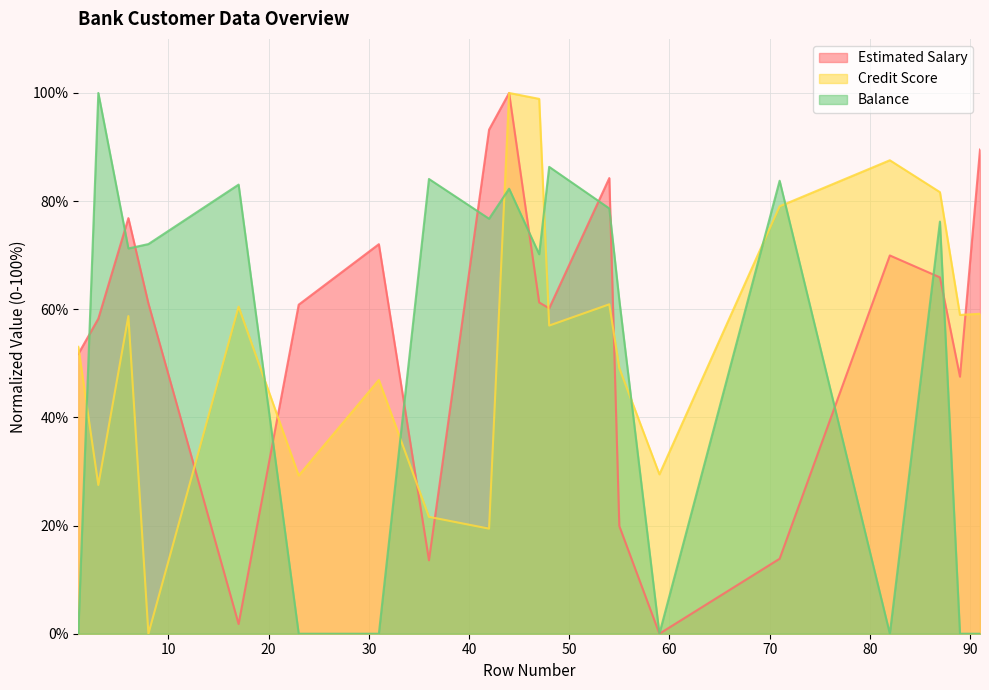

At how many categories does at least one series exceed 44?

19